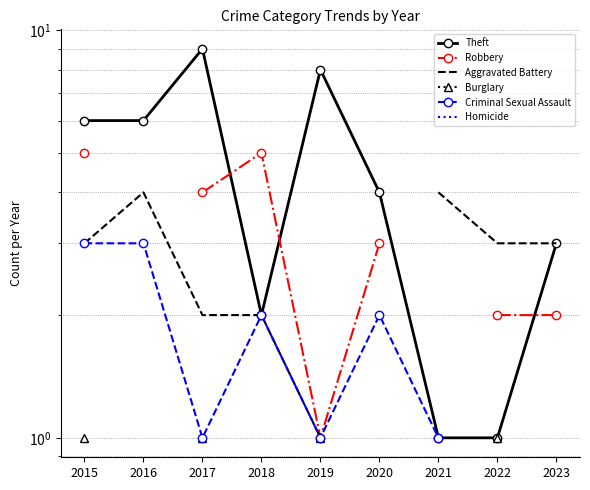

Which label corresponds to the largest value in the chart?

2017